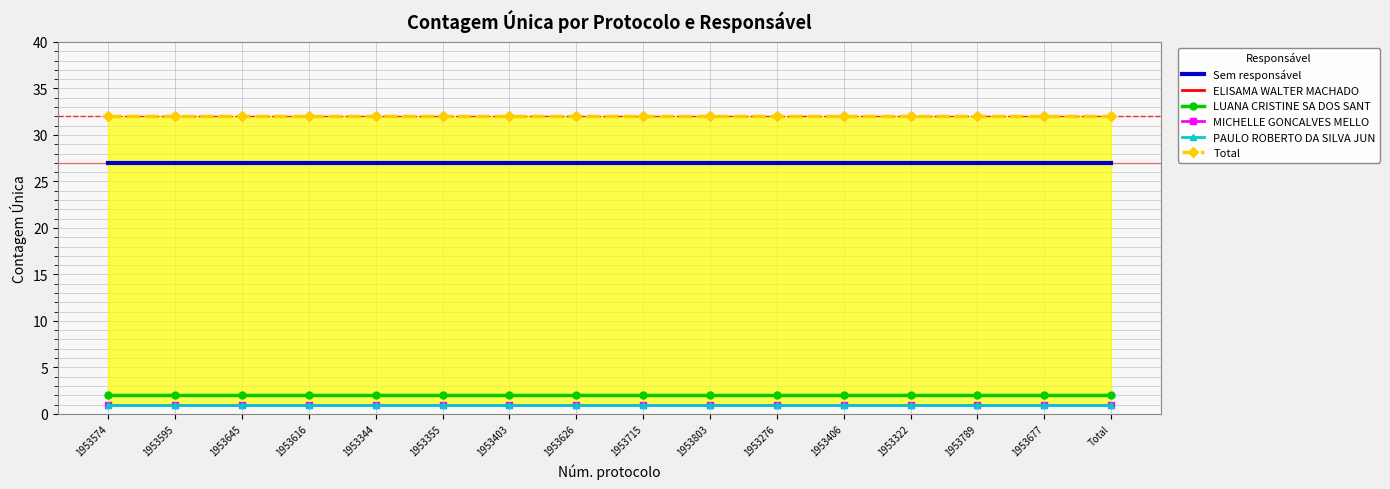

At which label is LUANA CRISTINE SA DOS SANT closest to 2?

1953574